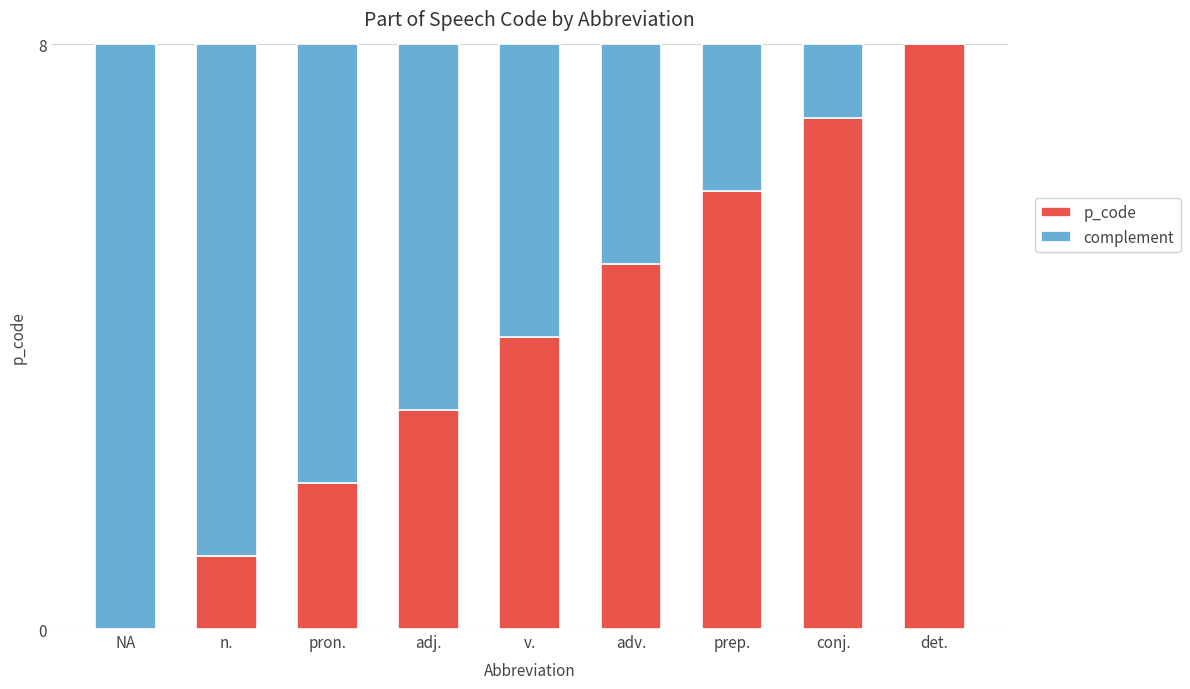

Reading right to left, transcribe the values for p_code.

det.=8	conj.=7	prep.=6	adv.=5	v.=4	adj.=3	pron.=2	n.=1	NA=0